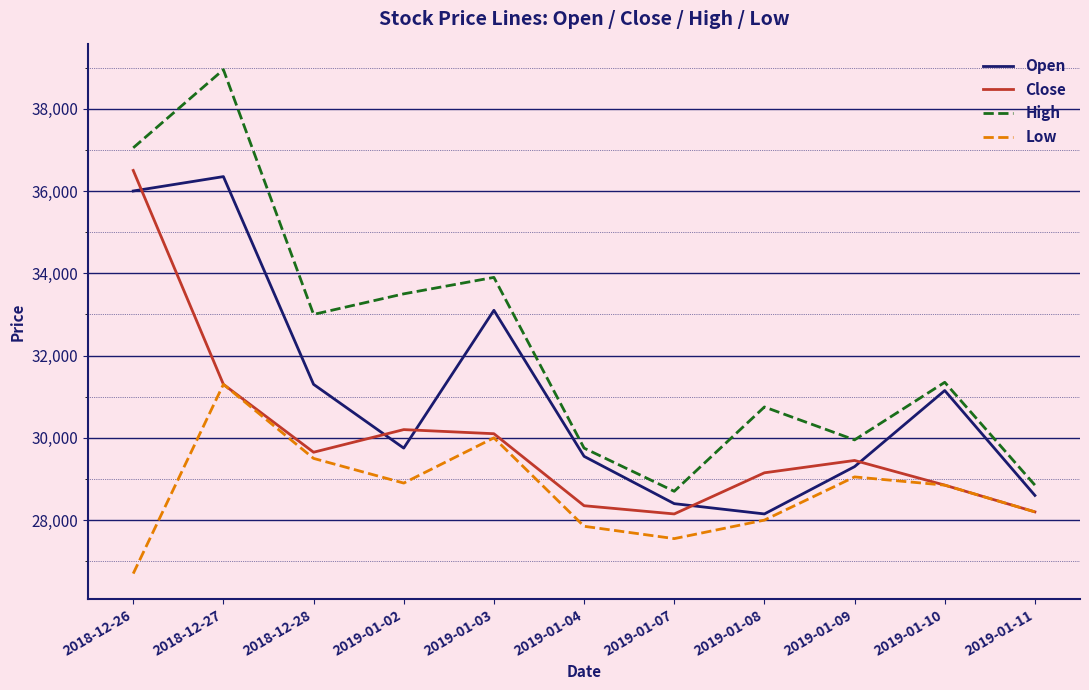

List the series in order of their overall mean, highest first.

High, Open, Close, Low